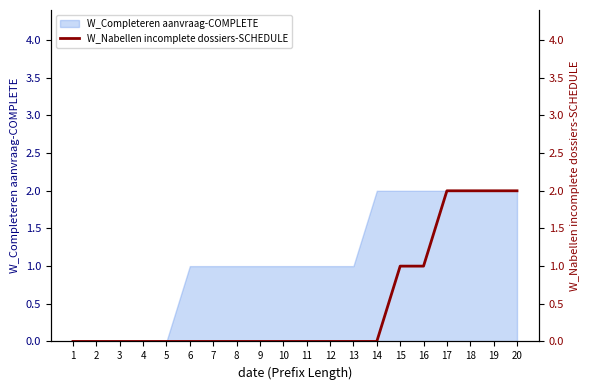

Does the chart have visible grid lines?

No